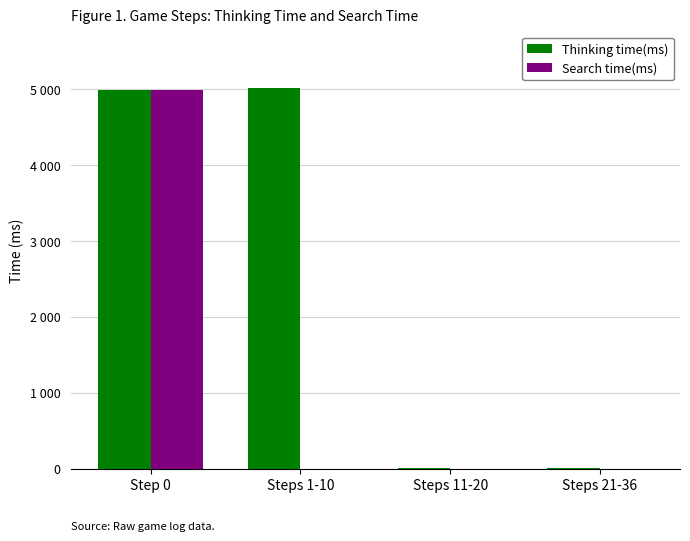

What are all the series names shown in the legend?

Thinking time(ms), Search time(ms)